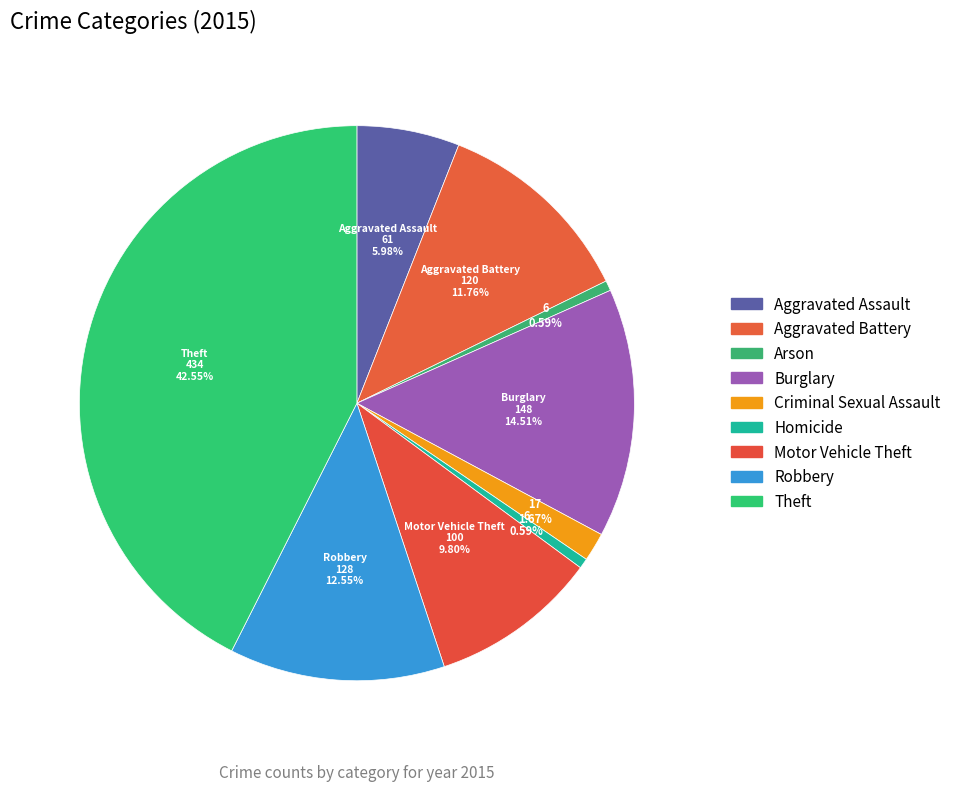

How many segments does this pie chart have?

9